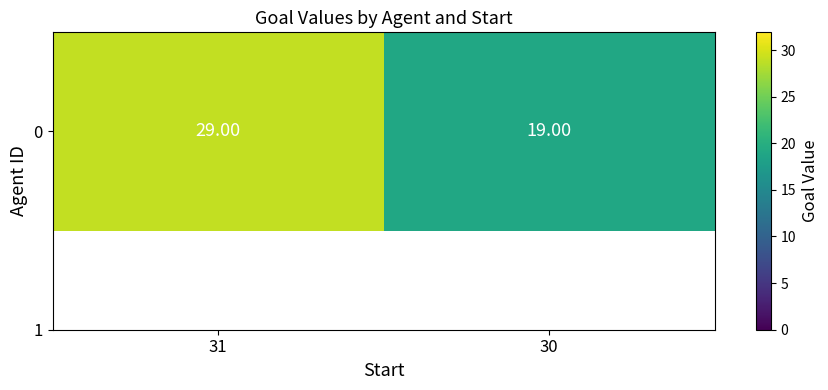

What is the maximum value shown in the chart?

29